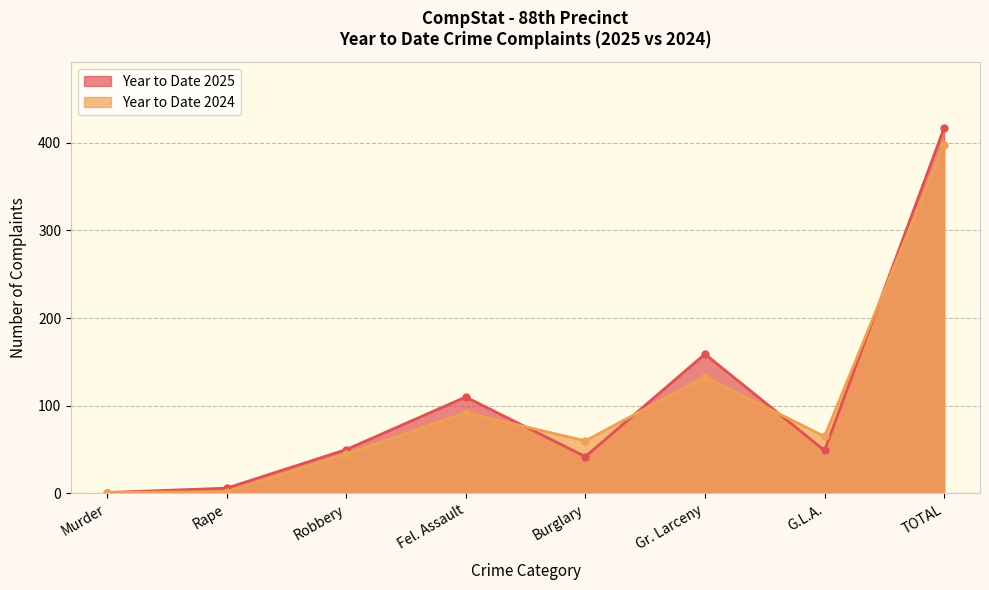

How many values in the Year to Date 2024 series are below 65?

4